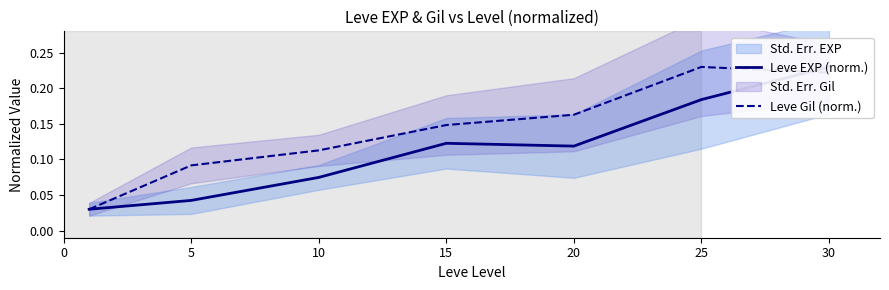

What is the difference between the Leve Gil (norm.) values at 30 and 10?

0.1